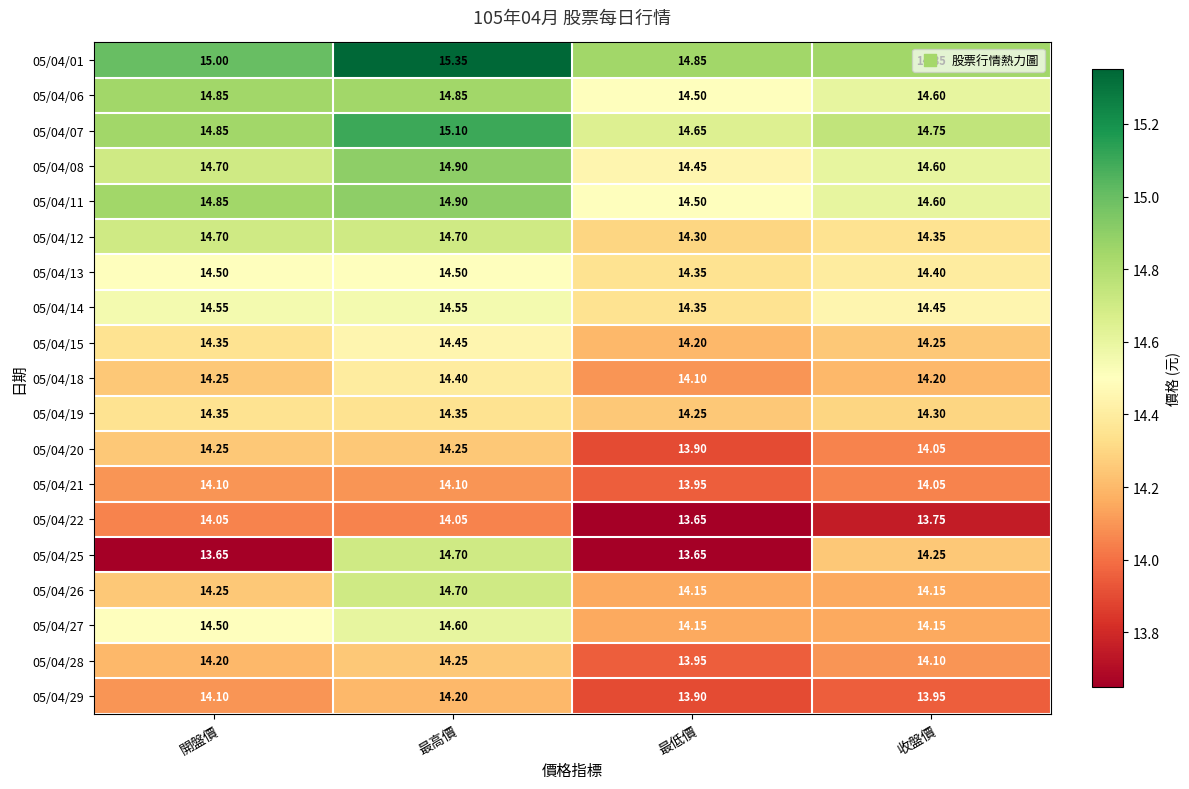

At which category is the sum across all series the highest?

最高價